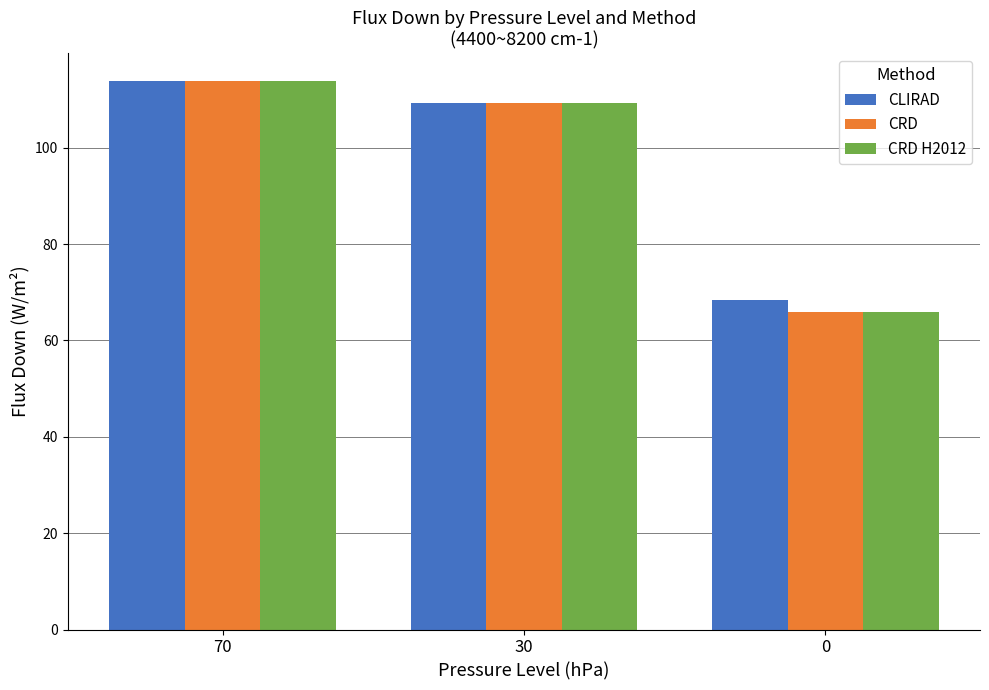

At which label does CLIRAD first exceed 109?

70